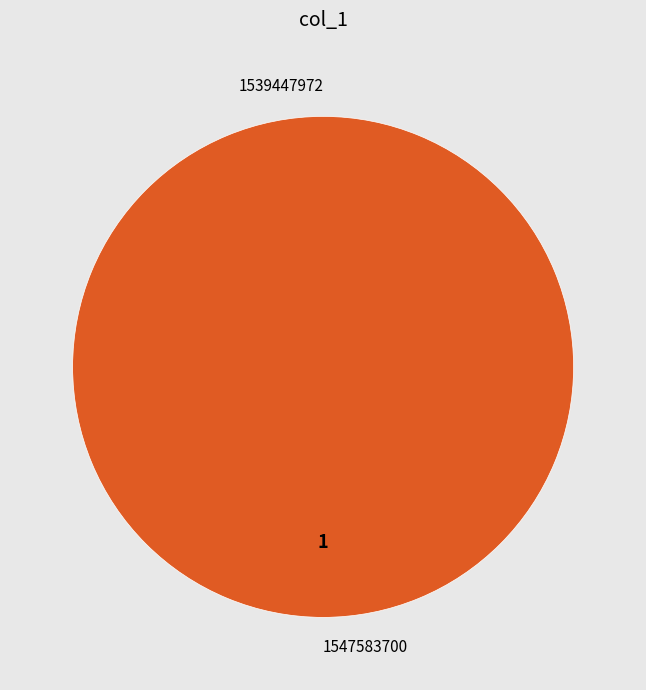

Count the number of slices in the pie.

2